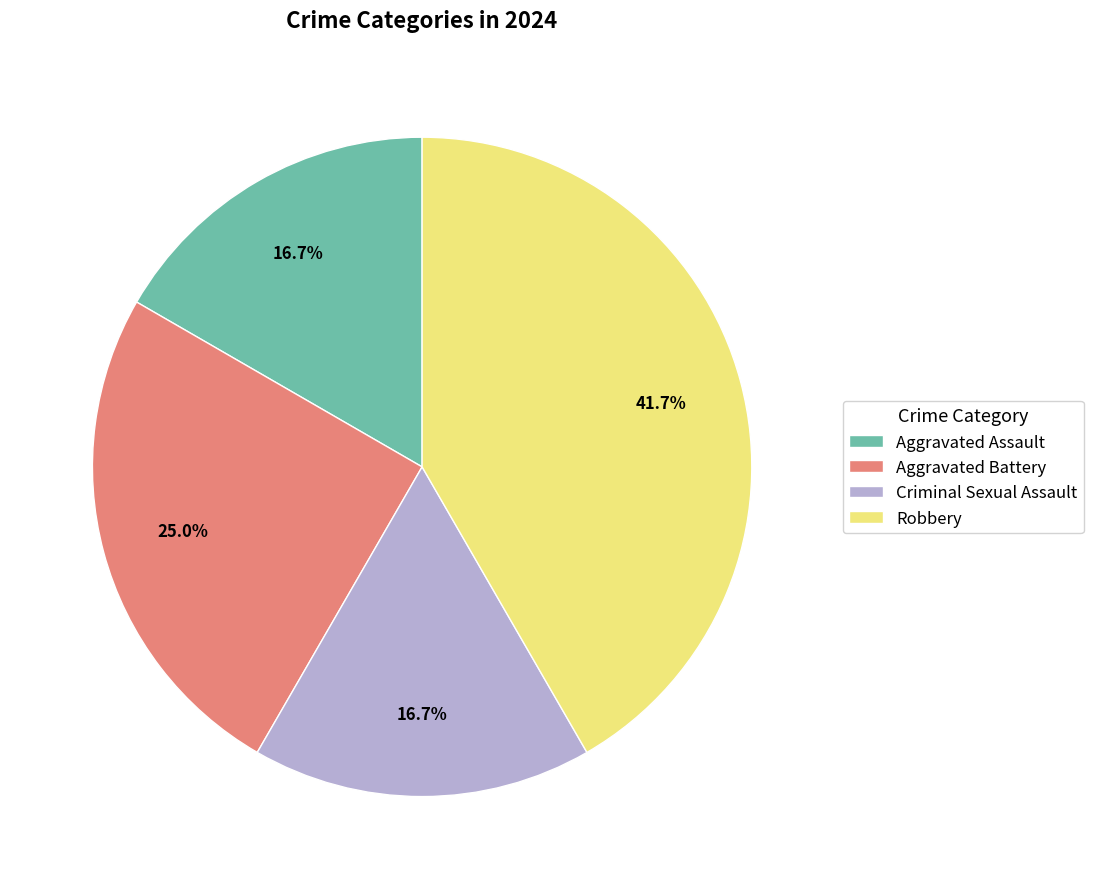

What is the ratio of the value at Robbery to the value at Criminal Sexual Assault?

2.5